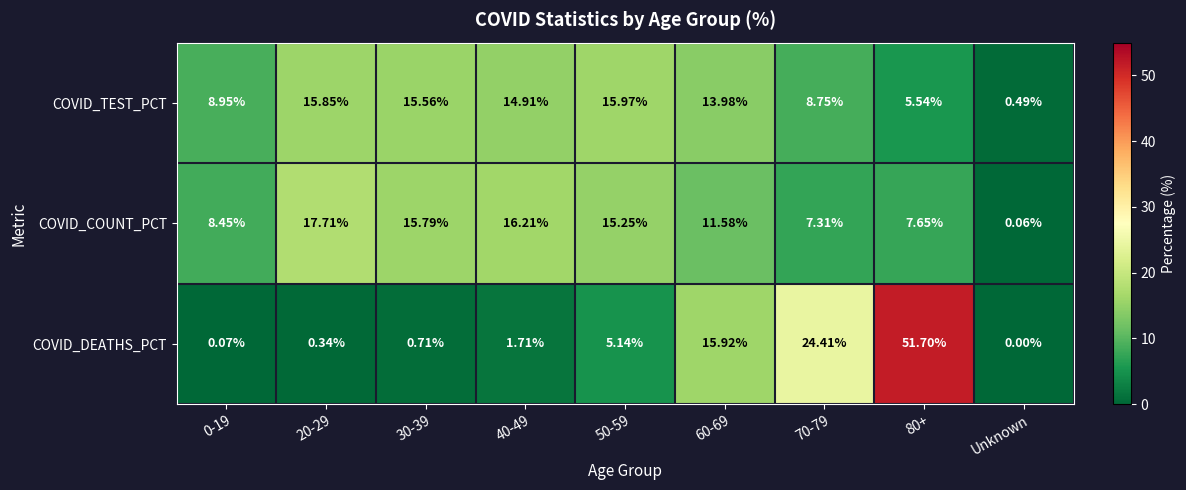

Count the number of data series in this chart.

3